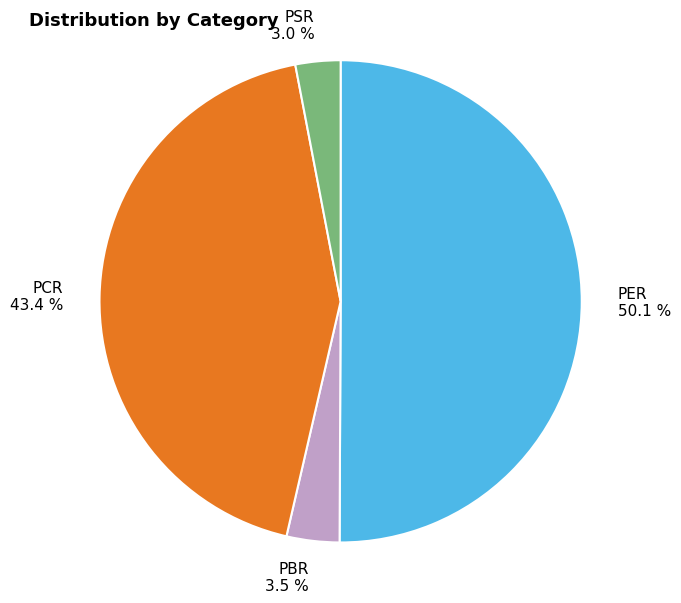

How many slices are in this pie chart?

4